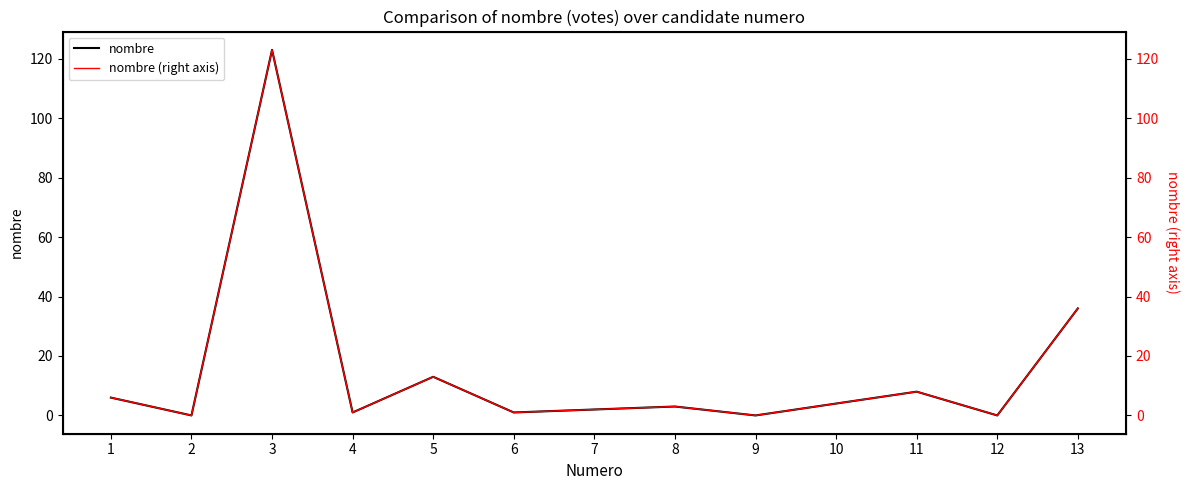

Where is nombre (right axis) nearest to the value 61?

13